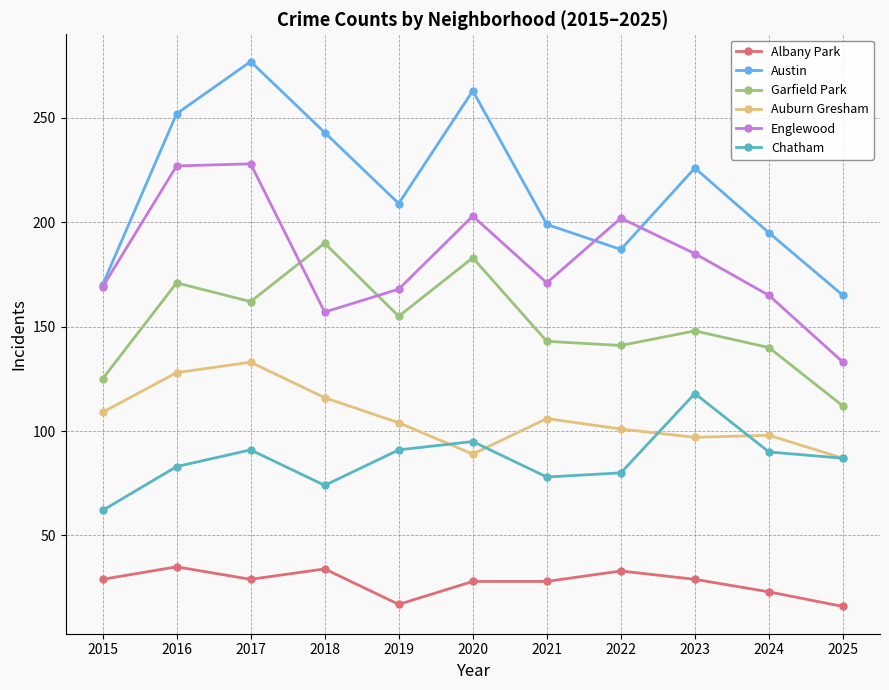

What is the difference between the maximum and minimum values in the Albany Park series?

19